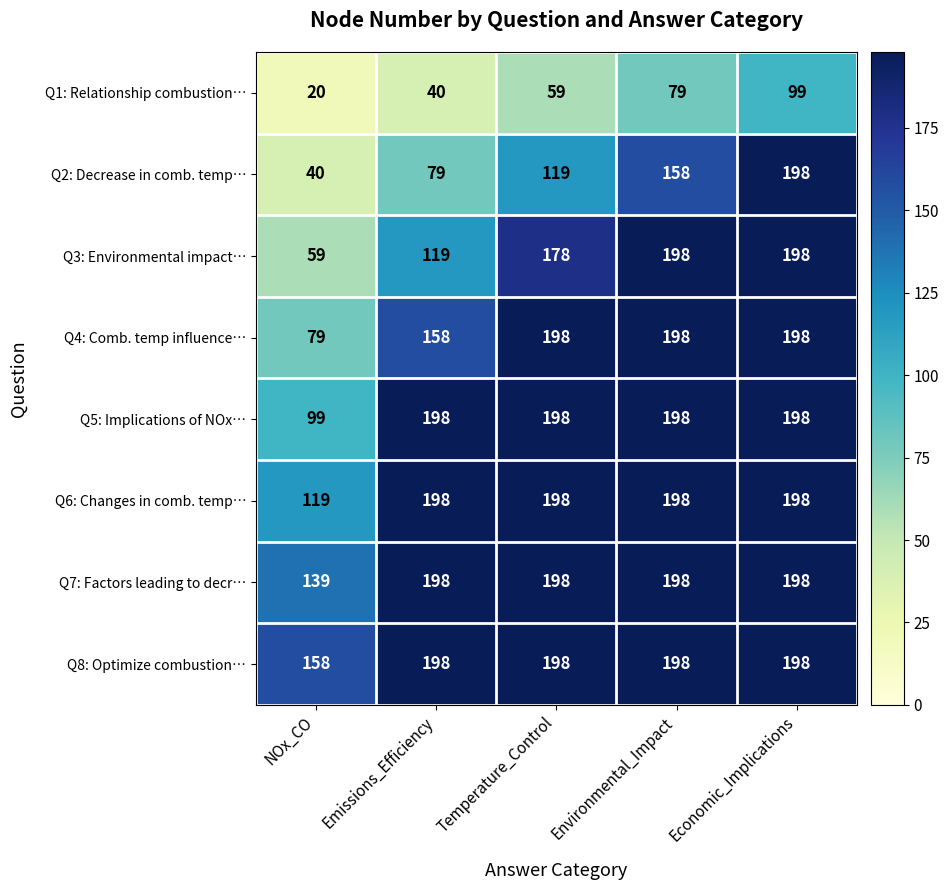

What is the difference between the maximum and minimum values in the Q2: Decrease in comb. temp… series?

158